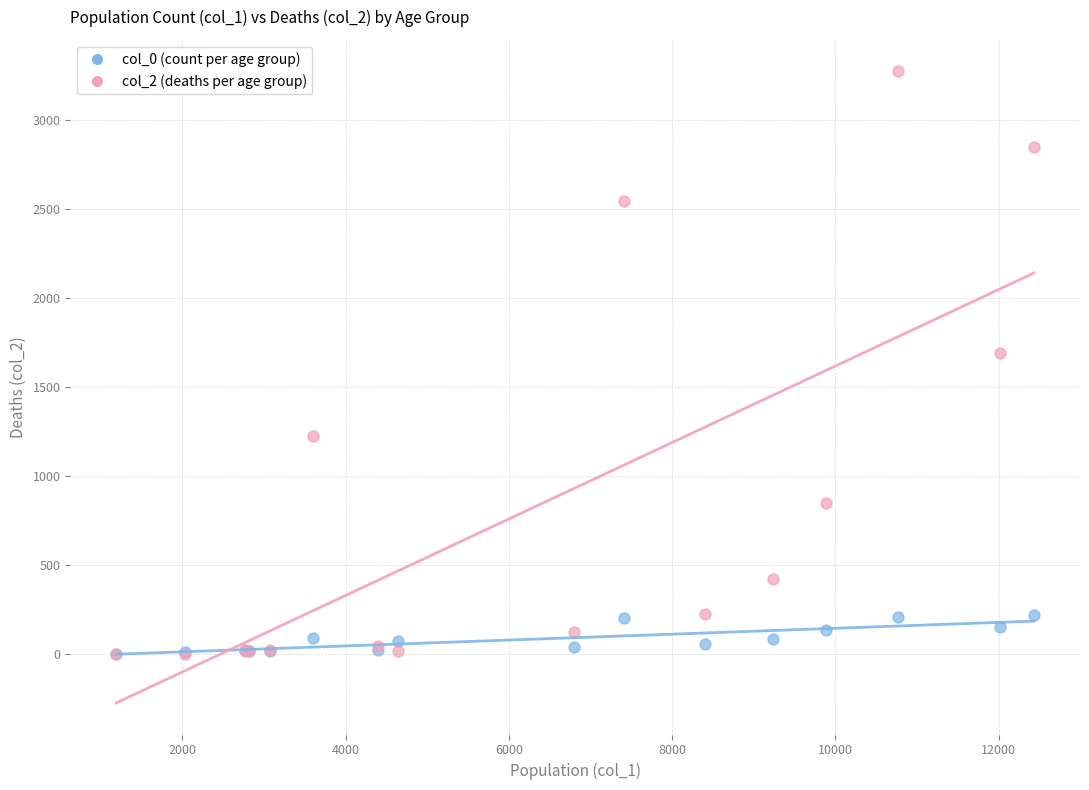

Which series has the widest spread of Y values?

col_2 (deaths per age group)